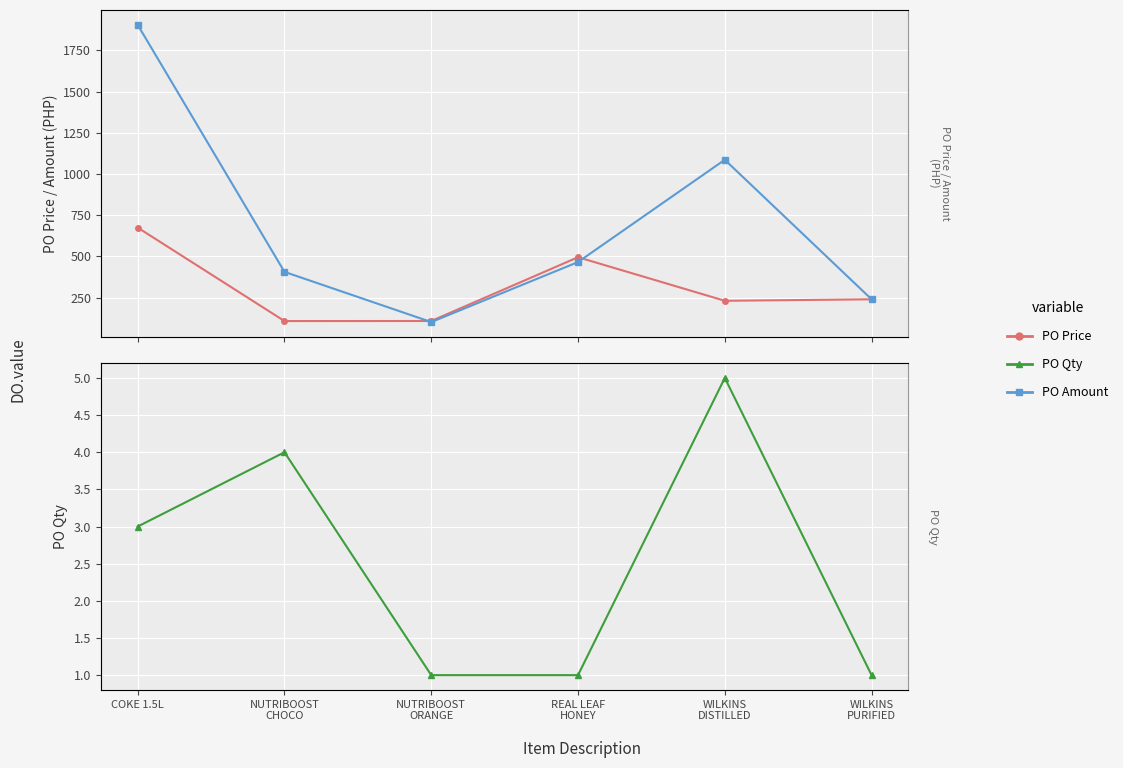

What is the value of the PO Price point at the 4th from the left?

495.4